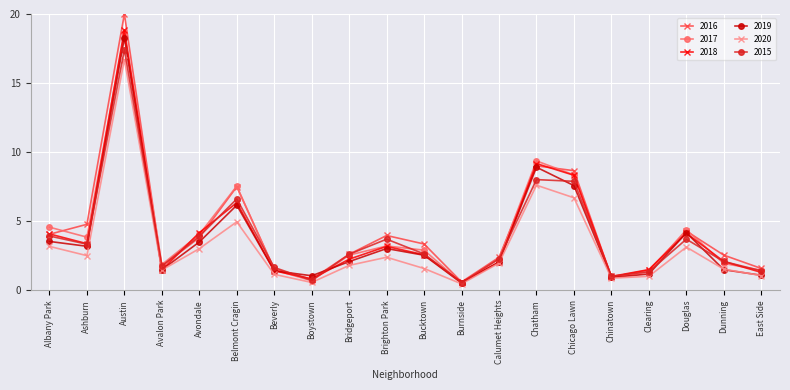

How many categories are shown in the chart?

20